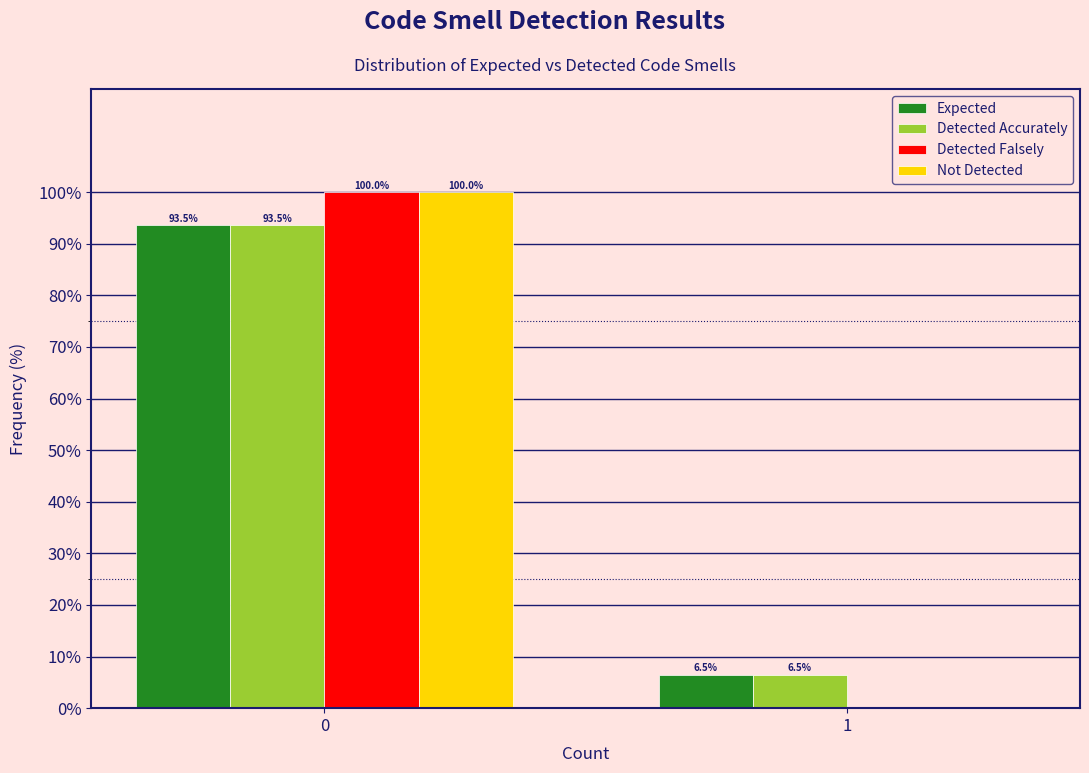

Reading left to right, transcribe all the data shown in this chart.

Expected: 0=93.5	1=6.5
Detected Accurately: 0=93.5	1=6.5
Detected Falsely: 0=100.0	1=0.0
Not Detected: 0=100.0	1=0.0